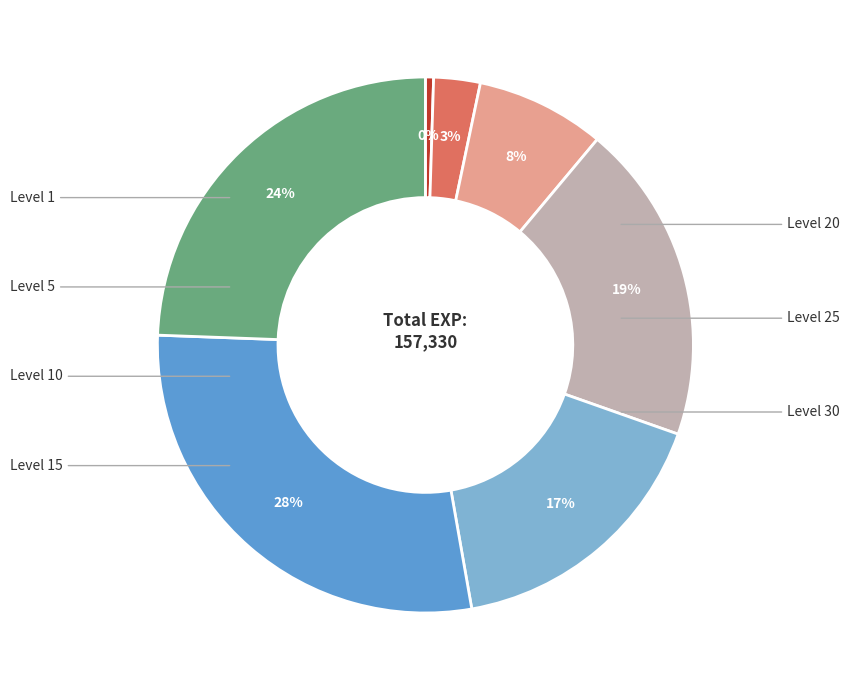

Is there a majority slice in this chart?

No